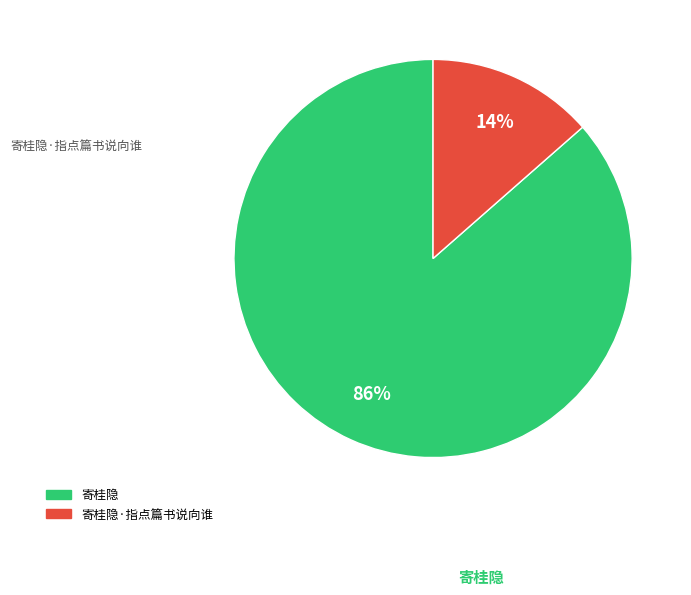

Is there any slice that represents more than half of the pie?

Yes